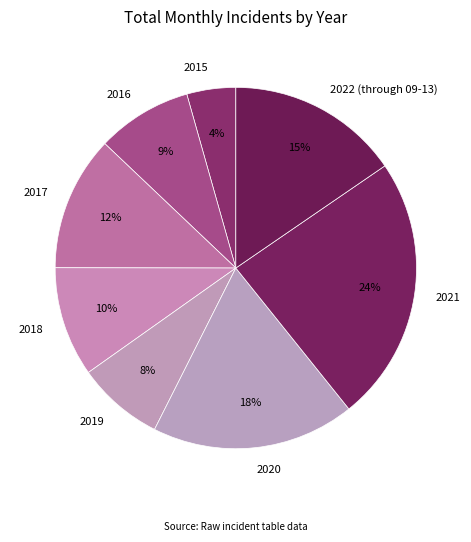

Is there any slice that represents more than half of the pie?

No